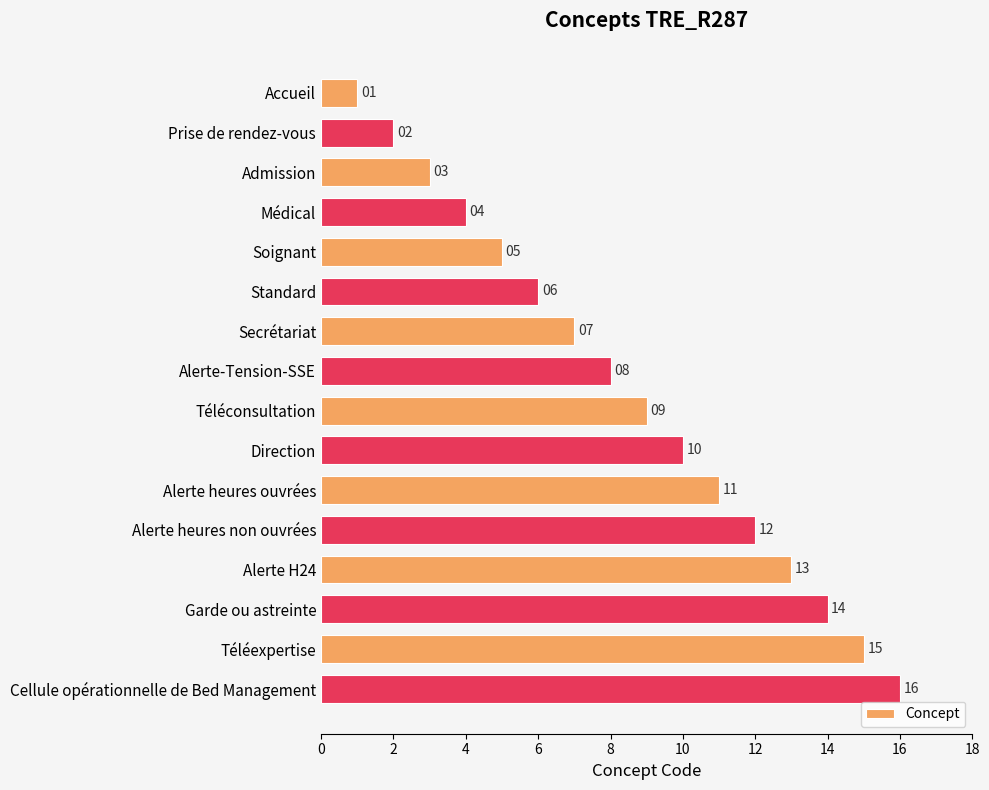

Count the number of data series in this chart.

1